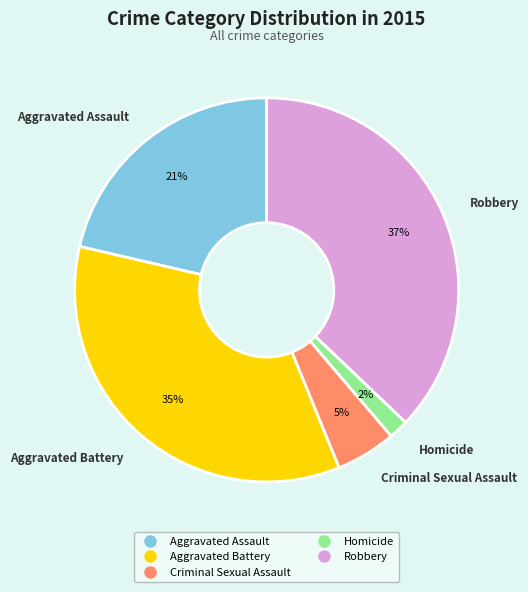

Rank the categories by value from lowest to highest.

Homicide, Criminal Sexual Assault, Aggravated Assault, Aggravated Battery, Robbery